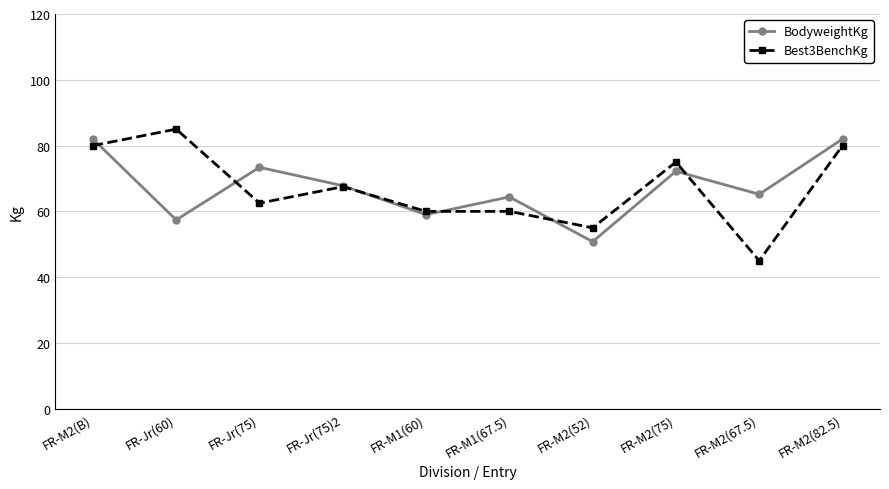

How many data points in BodyweightKg are less than 67?

5